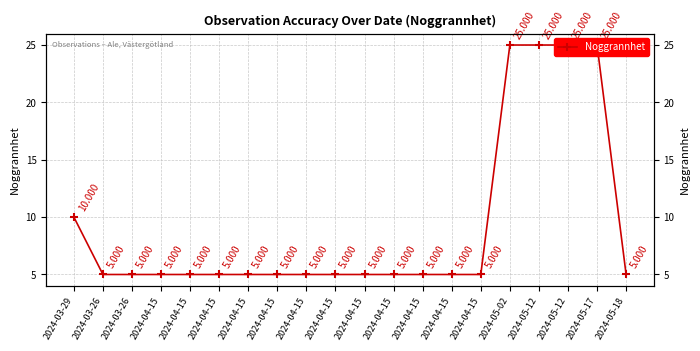

Reading left to right, what are all the values shown in this chart?

2024-03-29=10	2024-03-26=5	2024-03-26=5	2024-04-15=5	2024-04-15=5	2024-04-15=5	2024-04-15=5	2024-04-15=5	2024-04-15=5	2024-04-15=5	2024-04-15=5	2024-04-15=5	2024-04-15=5	2024-04-15=5	2024-04-15=5	2024-05-02=25	2024-05-12=25	2024-05-12=25	2024-05-17=25	2024-05-18=5